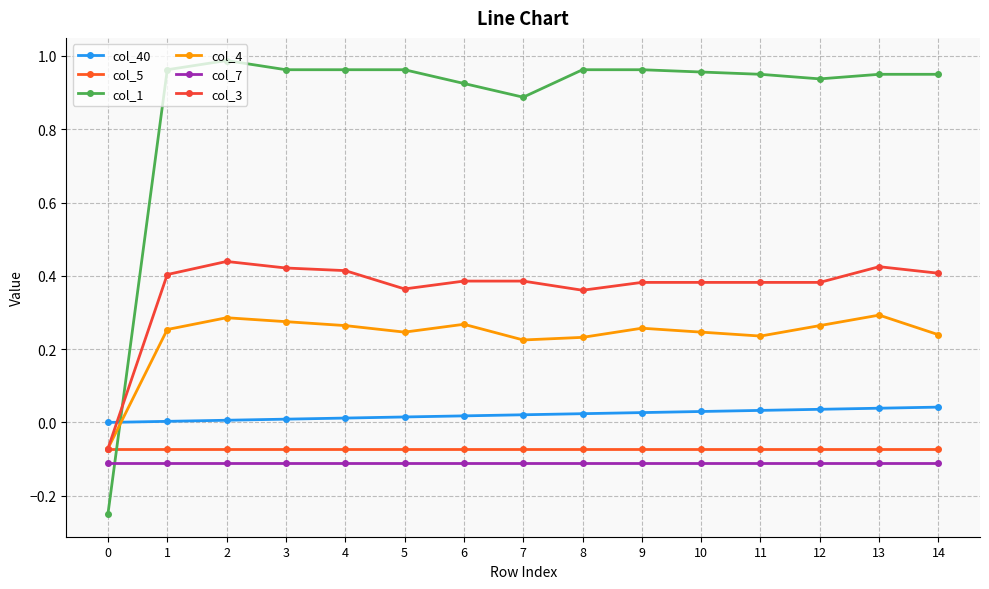

What are all the series names shown in the legend?

col_40, col_5, col_1, col_4, col_7, col_3